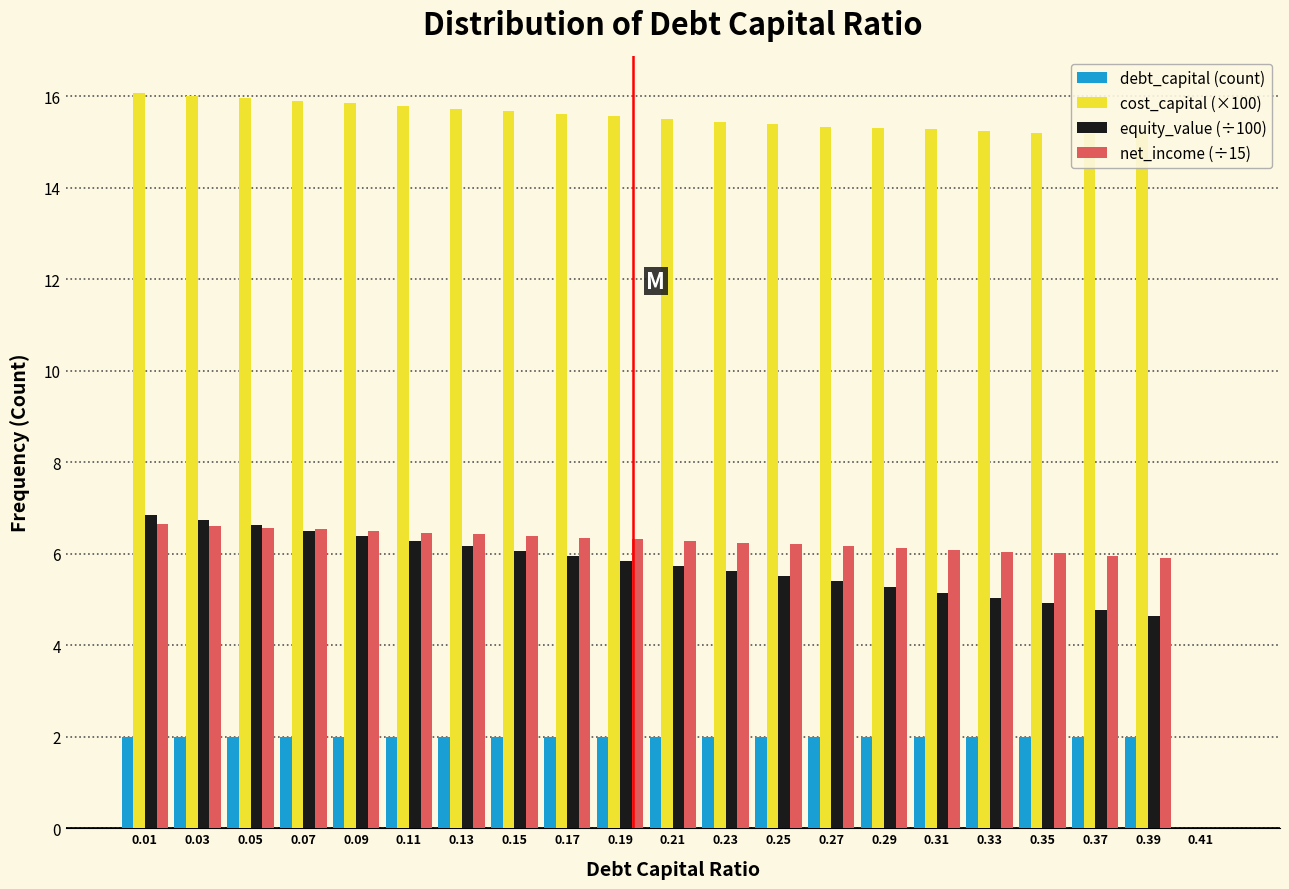

What is the total value across all series at 0.23?

29.3